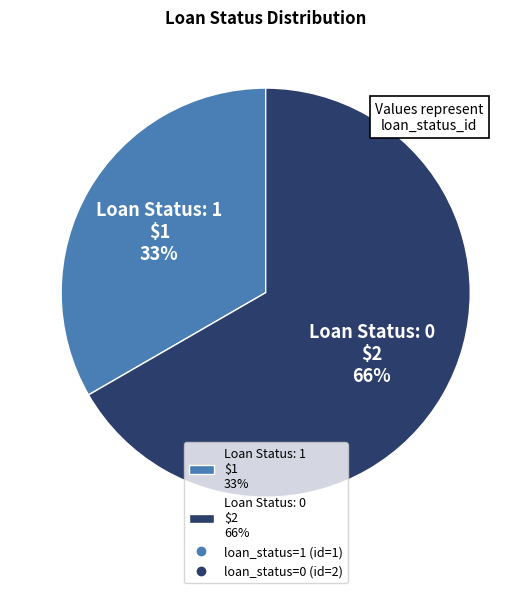

What portion of the pie excludes 1?

66.7%